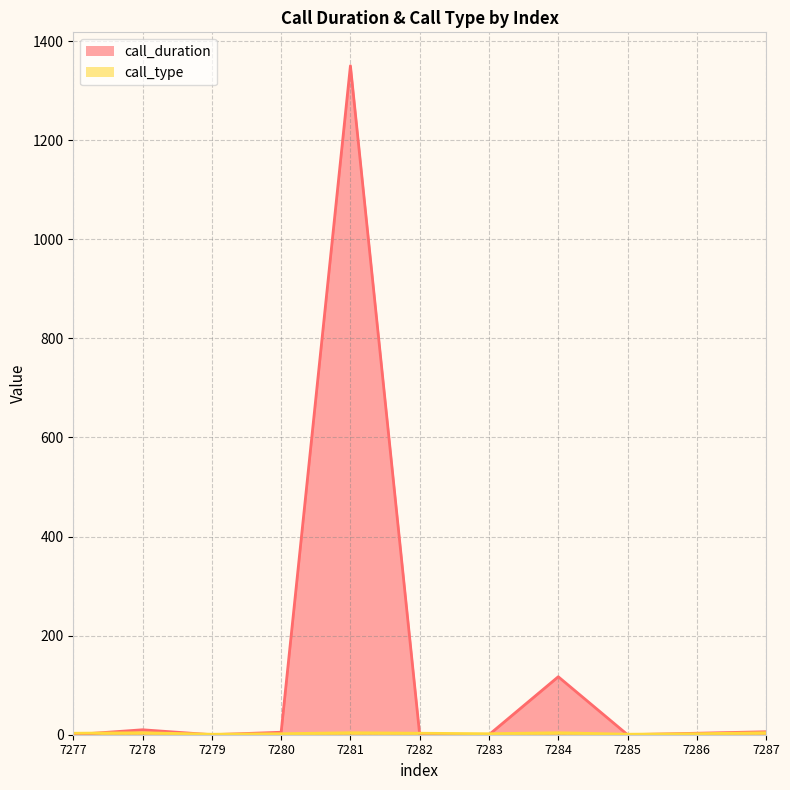

What is the sum of the call_type values at 7284 and 7279?

5